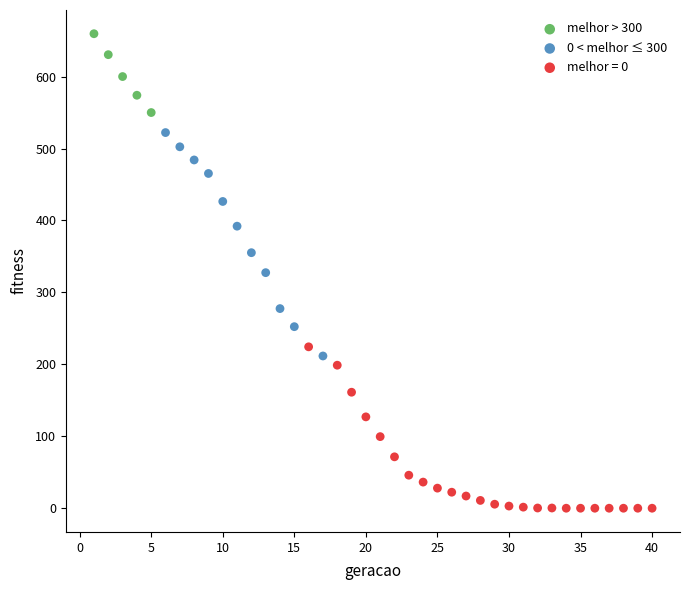

Which series contains the lowest Y value?

melhor = 0